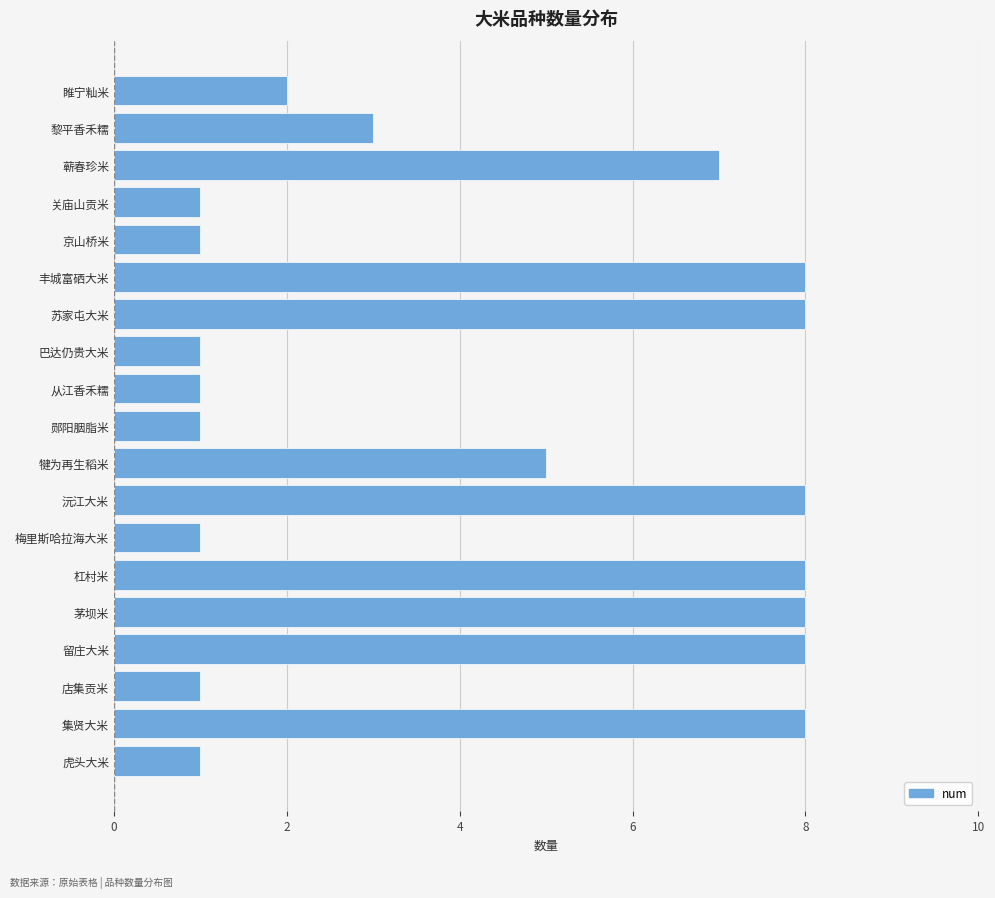

The chart shows a value of 4 at 杠村米. True or false?

False